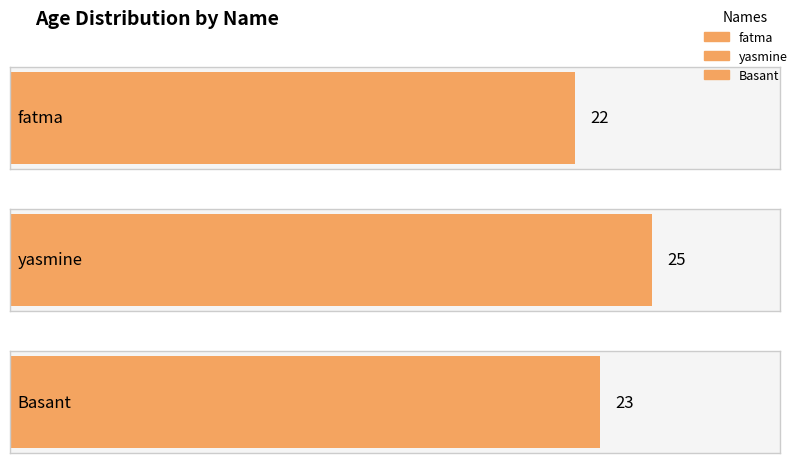

What is the minimum value shown in the chart?

22